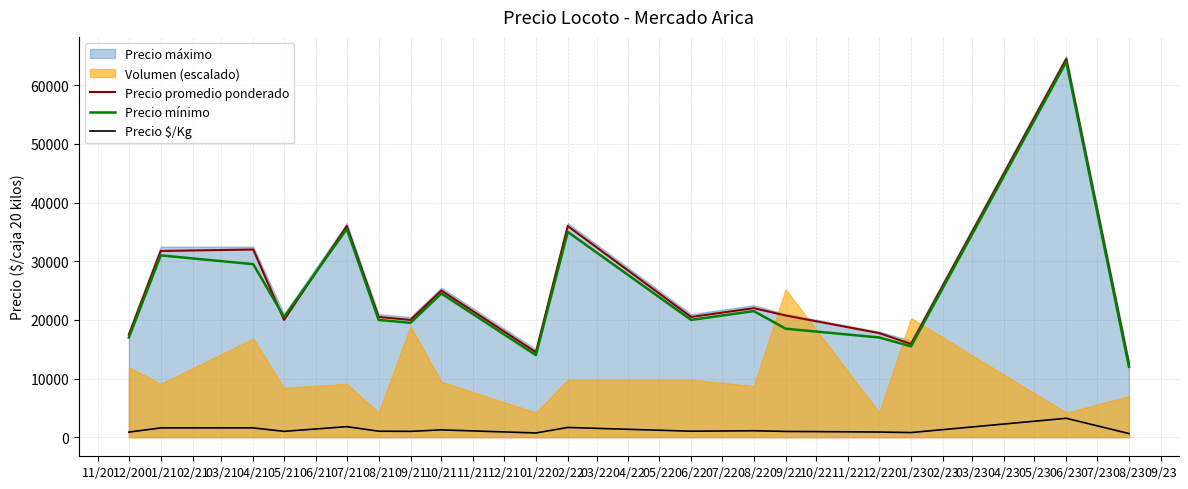

Reading right to left, what are all the values shown in this chart?

Precio promedio ponderado: 12500	64500	15895	17750	20750	22000	20500	36000	14500	25000	20000	20500	36000	20000	32000	31750	17500
Precio mínimo: 12000	64000	15500	17000	18500	21500	20000	35000	14000	24500	19500	20000	35500	20500	29500	31000	17000
Precio $/Kg: 625	3225	795	888	987	1100	1025	1662	725	1250	1000	1025	1800	1000	1587	1587	875